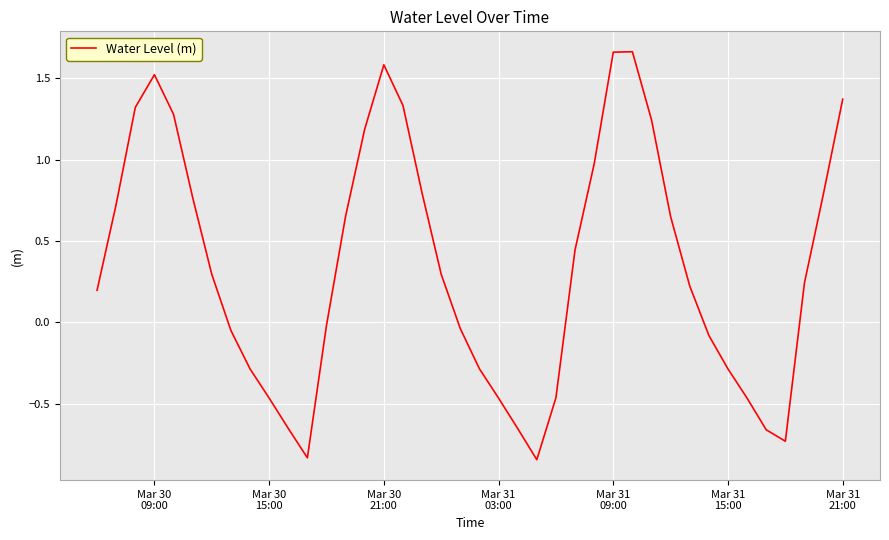

What is the difference between the maximum and minimum values?

2.5